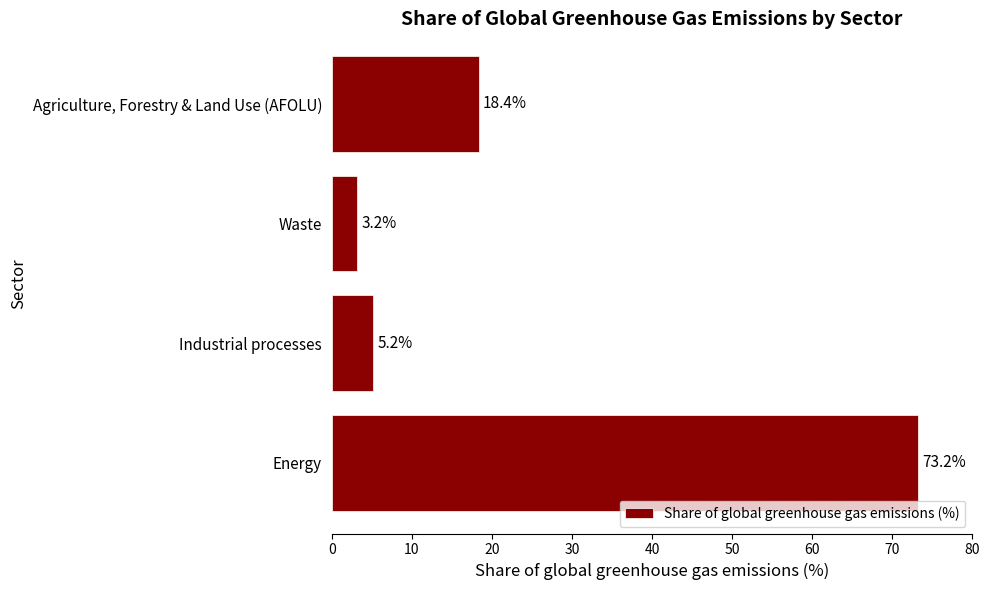

The value at Industrial processes is 5.2. True or false?

True